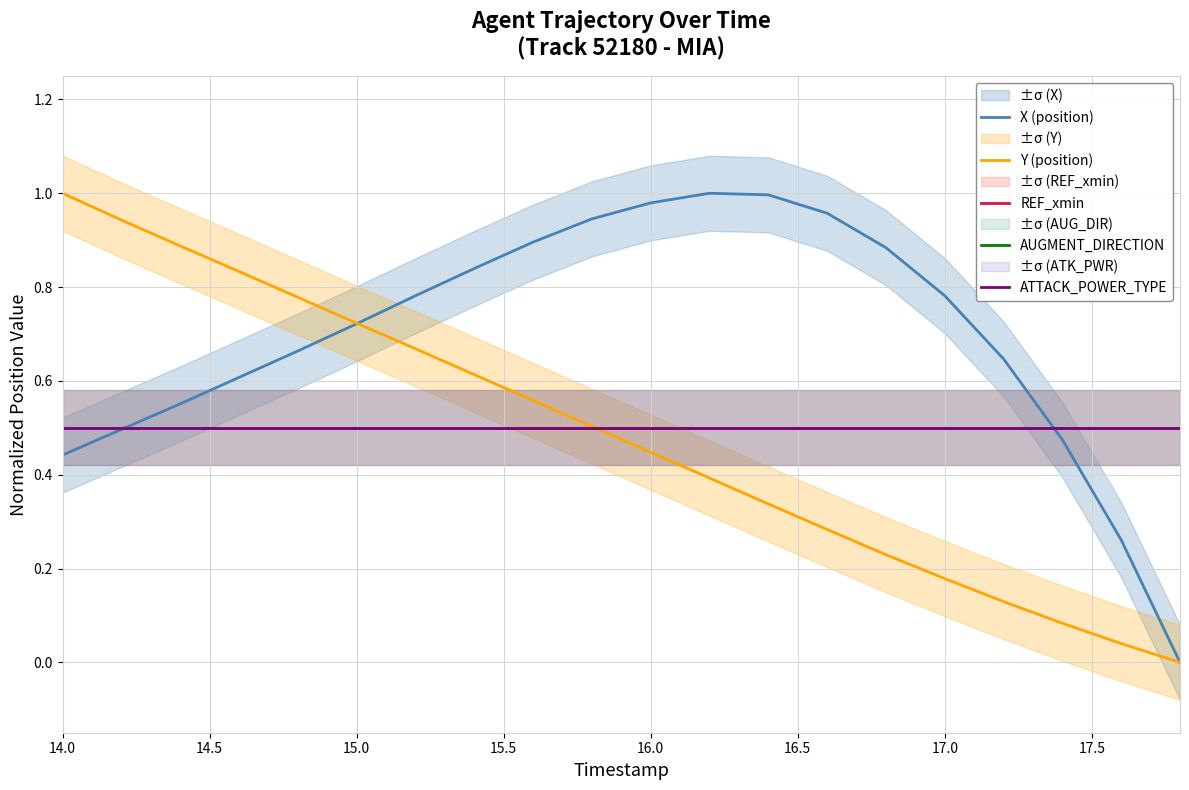

The value of Y (position) at 11 is 0.1. True or false?

False